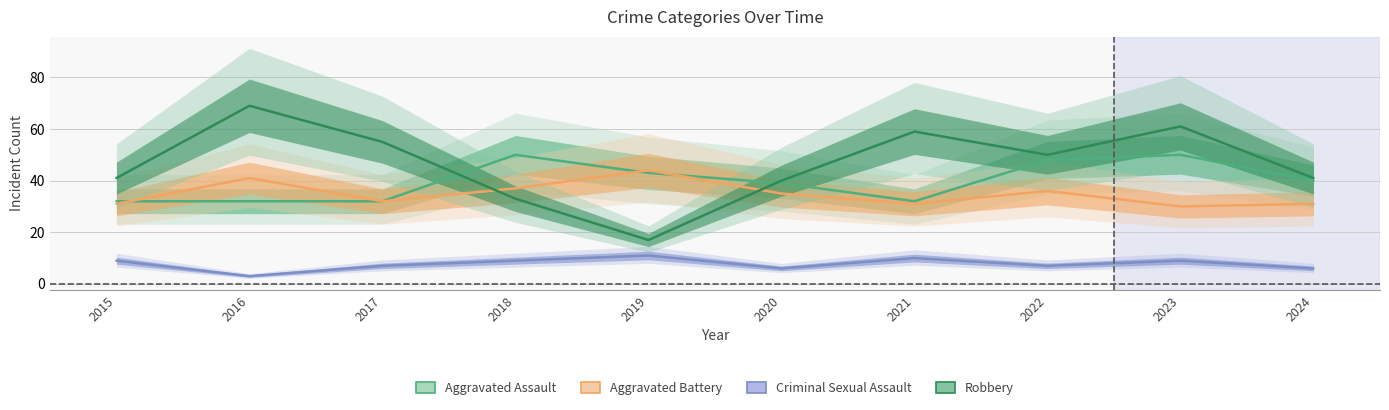

How many intersections are there between Aggravated Battery and Aggravated Assault?

3